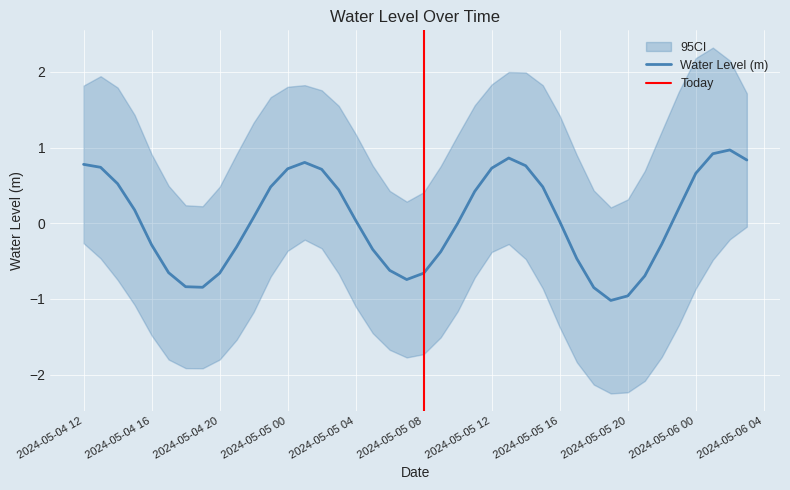

At which category does the chart reach its minimum across all series?

2024-05-05 19:00:00